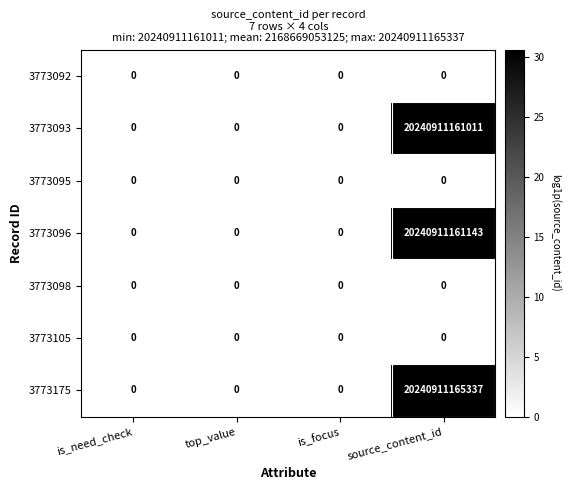

Which category has the highest value across all series?

source_content_id